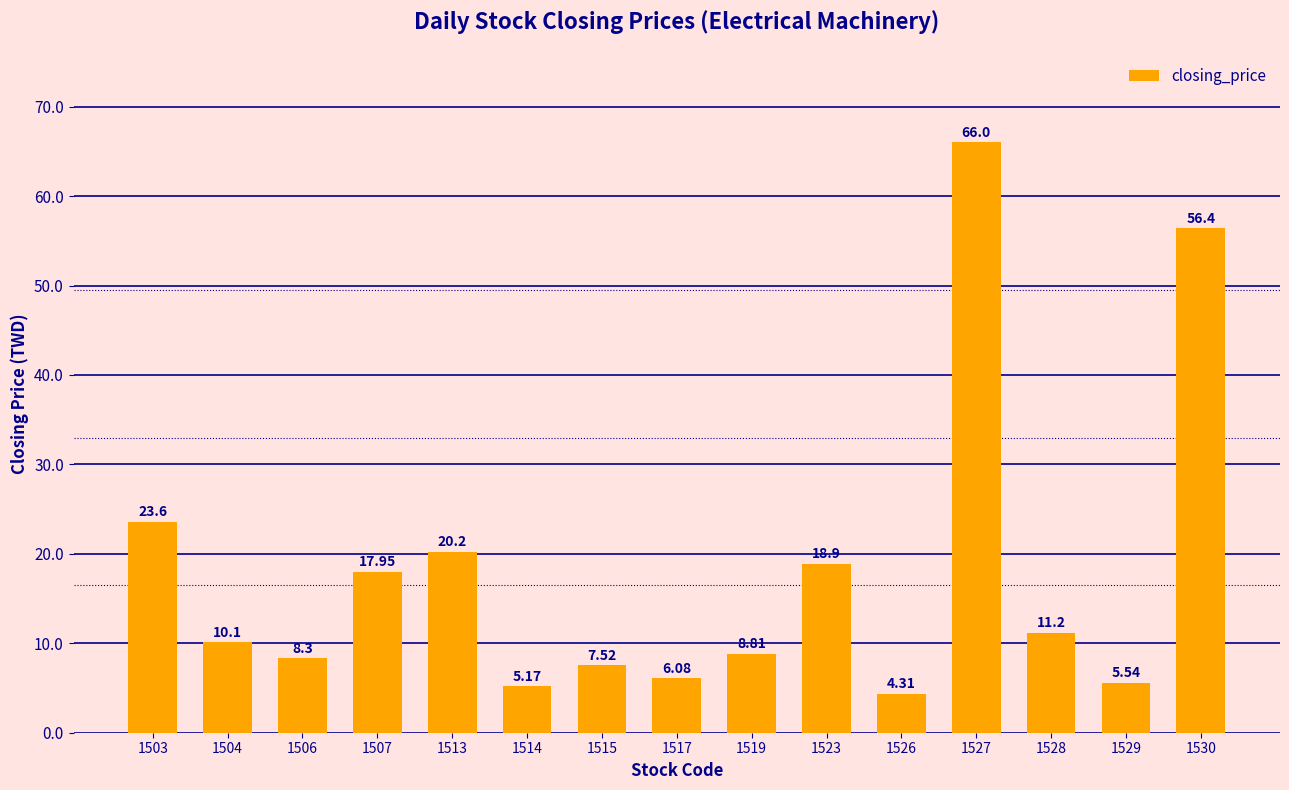

What is the change in value from 1506 to 1514?

-3.1